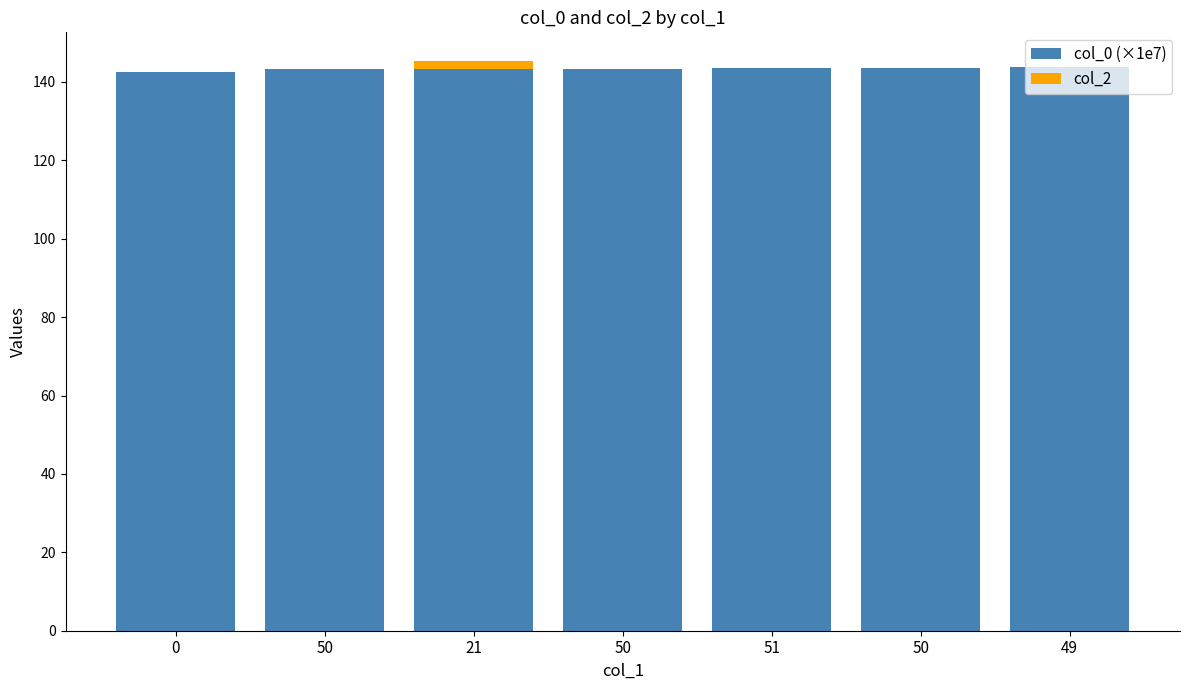

Between 50 and 49, which series saw the biggest shift?

col_0 (×1e7)